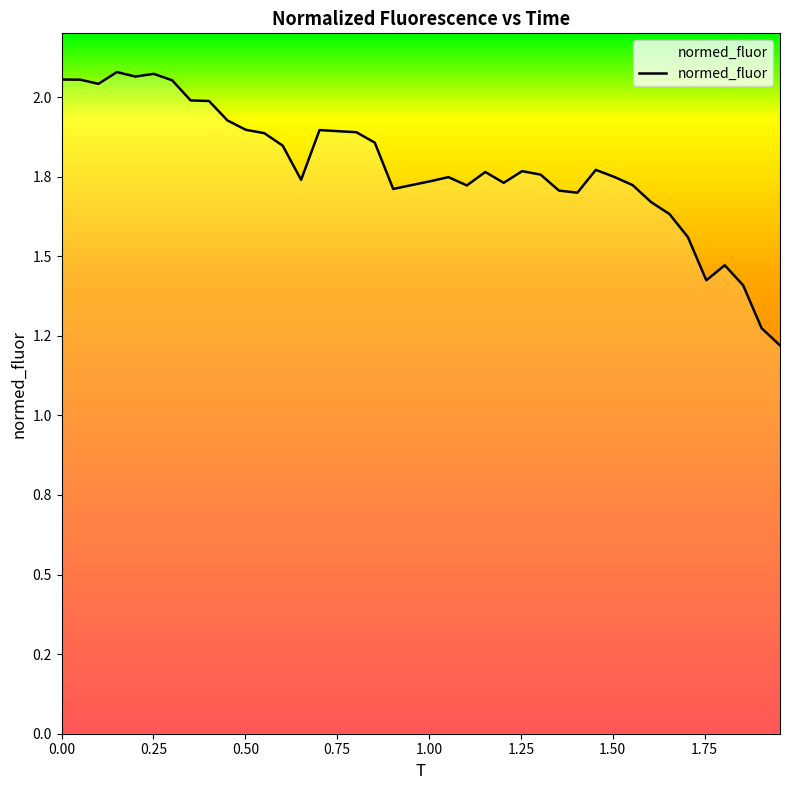

Does the chart display data point markers on the line(s)?

No